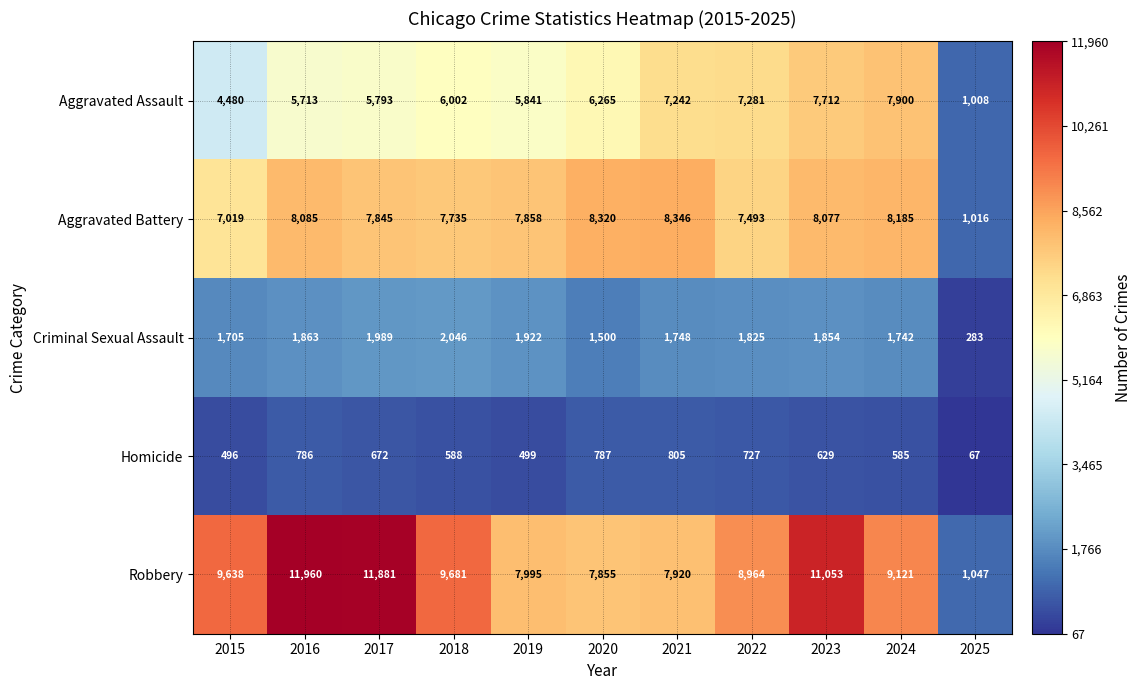

At which category is the sum across all series the highest?

2023